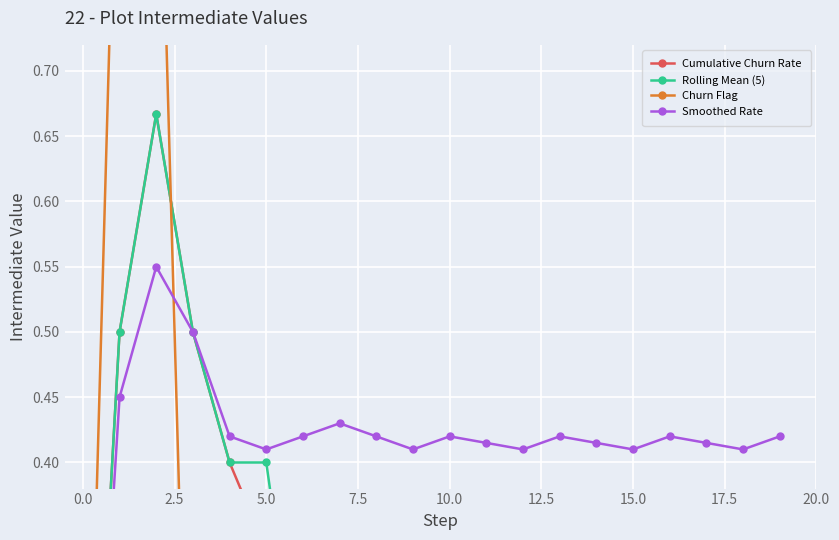

What is the difference between the maximum and minimum values in the Cumulative Churn Rate series?

0.7